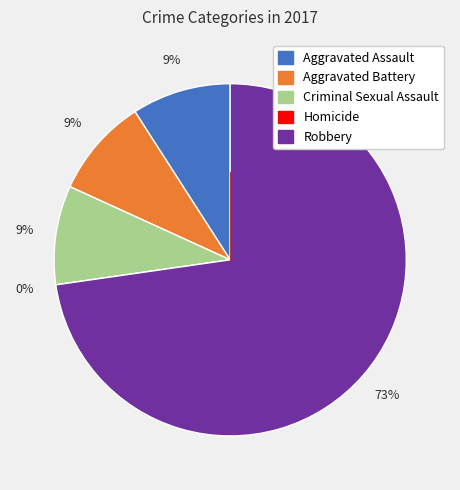

Rank the categories by value from lowest to highest.

Homicide, Aggravated Assault, Aggravated Battery, Criminal Sexual Assault, Robbery